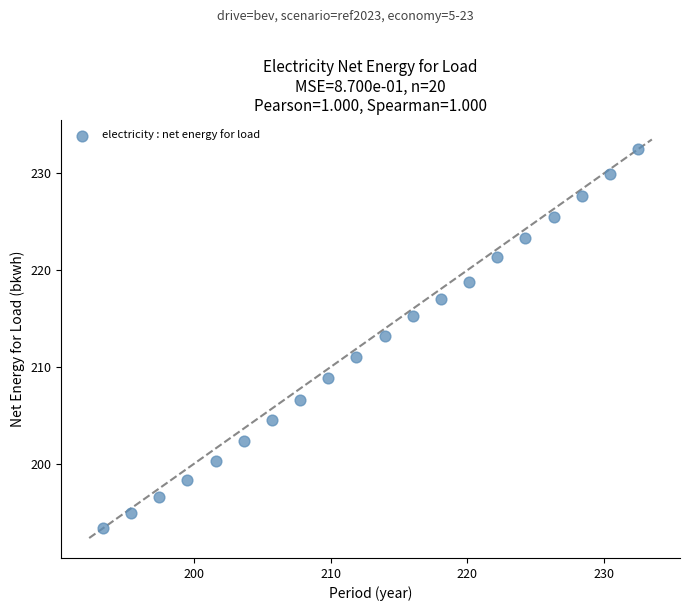

What is the range of Y values (max minus min)?

39.1